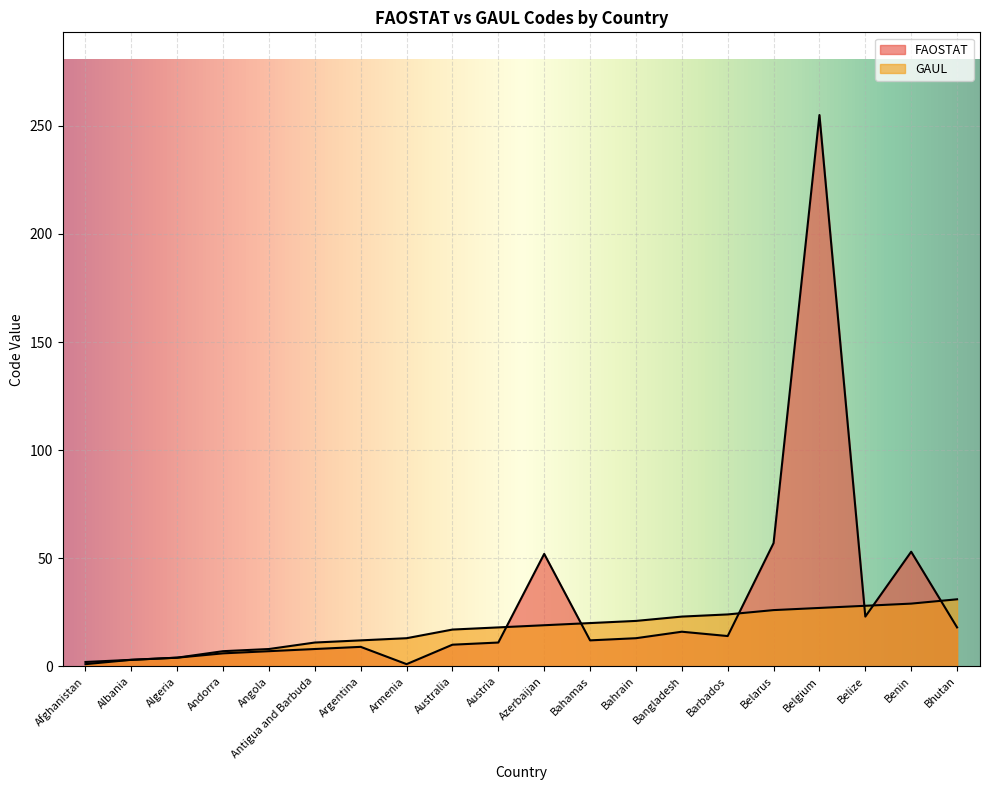

What is the difference between the maximum and minimum values in the GAUL series?

30